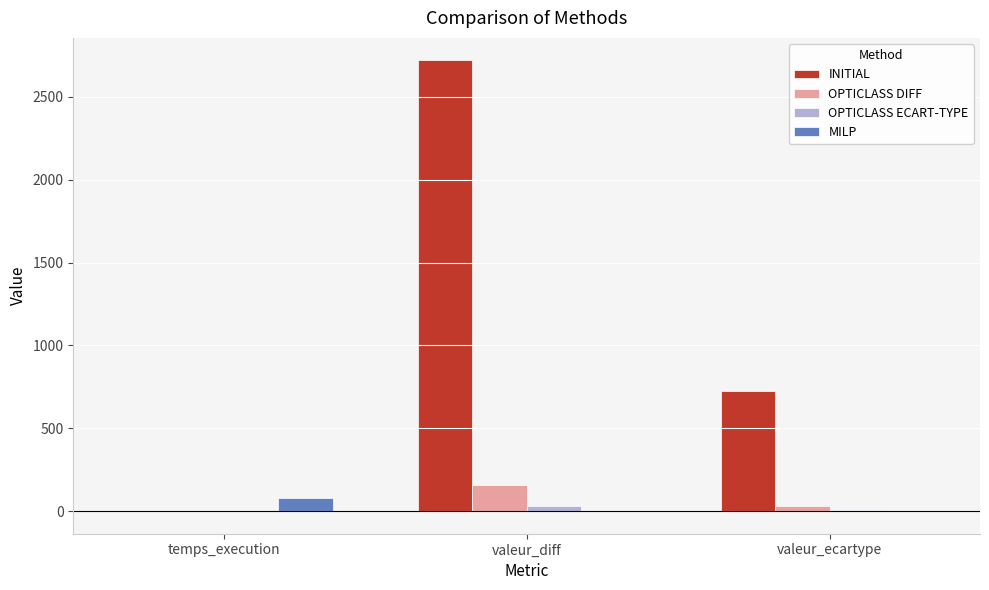

Which series has the largest total across all categories?

INITIAL